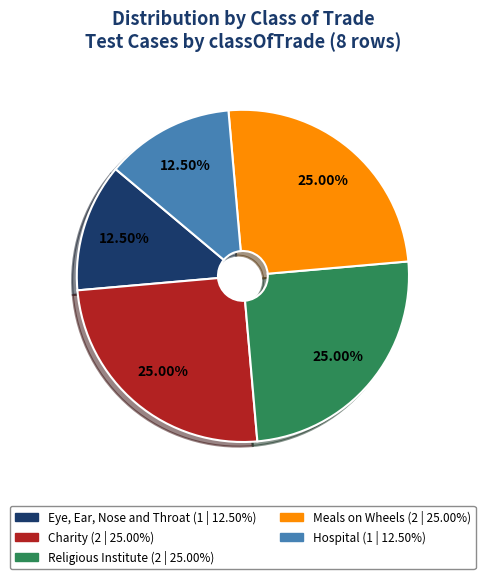

Is the sum of Meals on Wheels and Hospital greater than half?

No